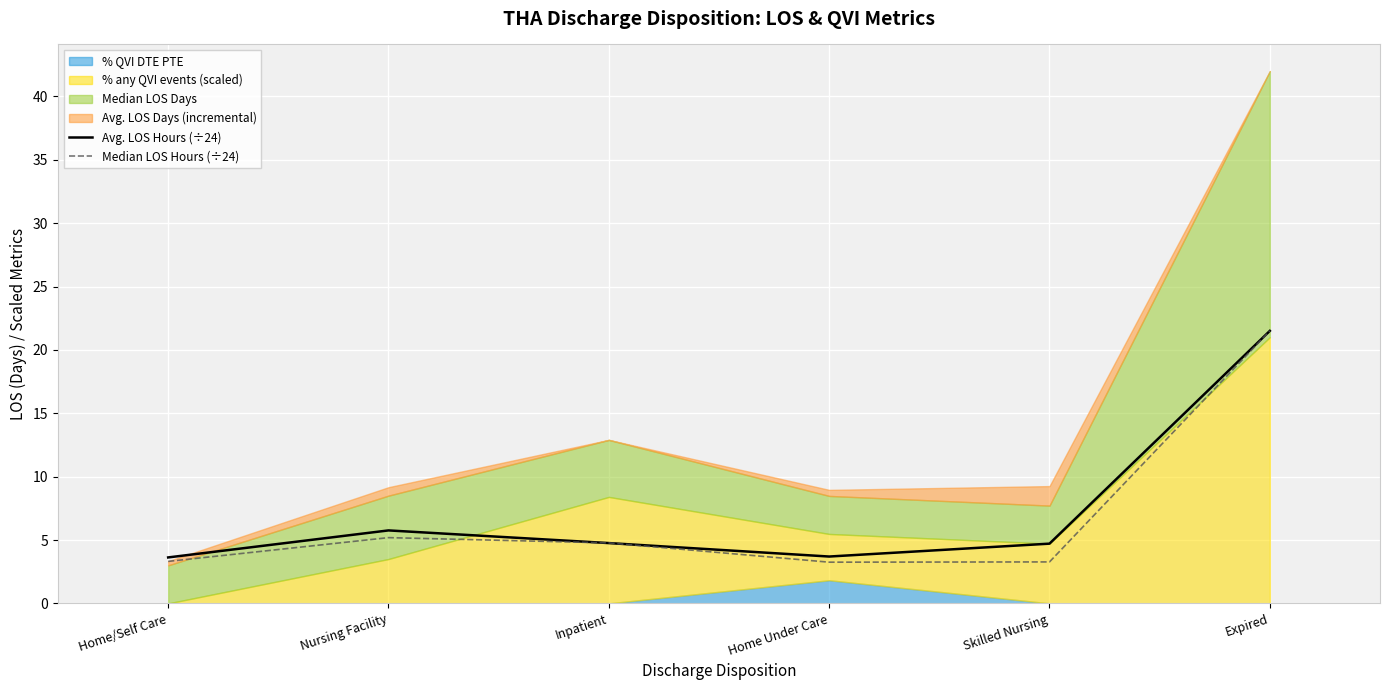

True or false: Avg. LOS Hours (÷24) has more than 1 points higher than both neighbors.

False